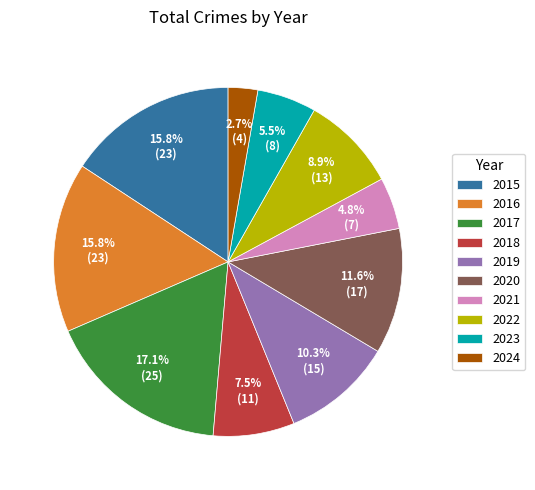

Approximately how many times larger is the value at 2024 compared to 2016?

0.2